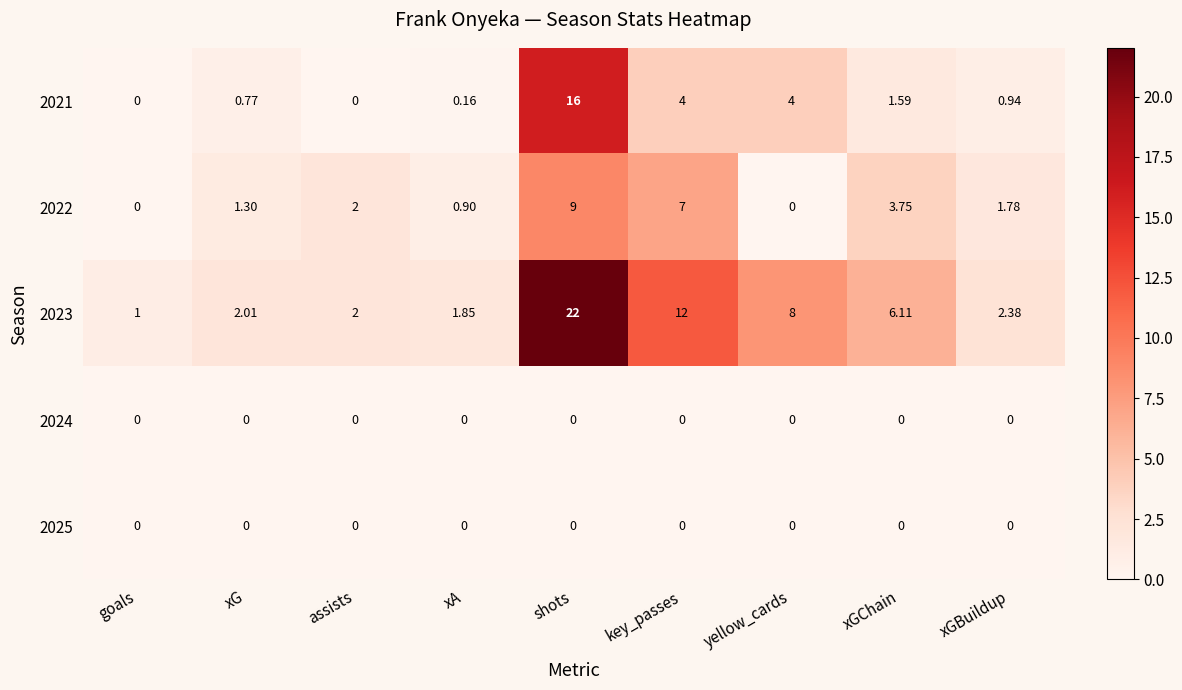

Which series has the widest spread of values?

2023